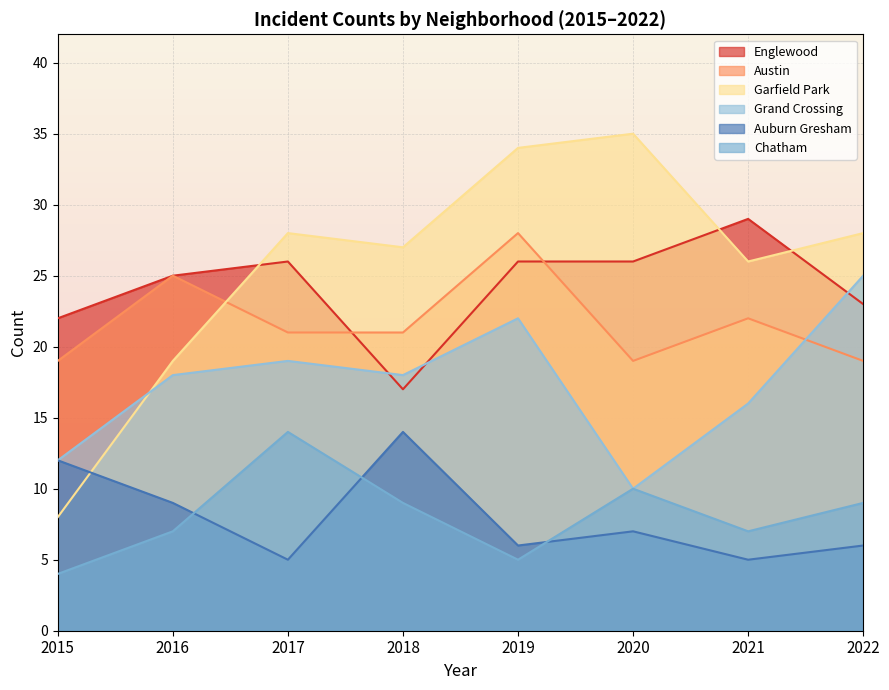

Where is the first local maximum for Chatham?

2017